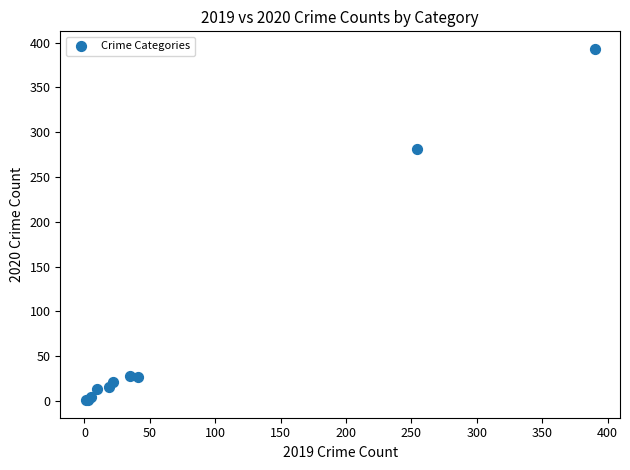

What Y value in the scatter plot is closest to 197?

281